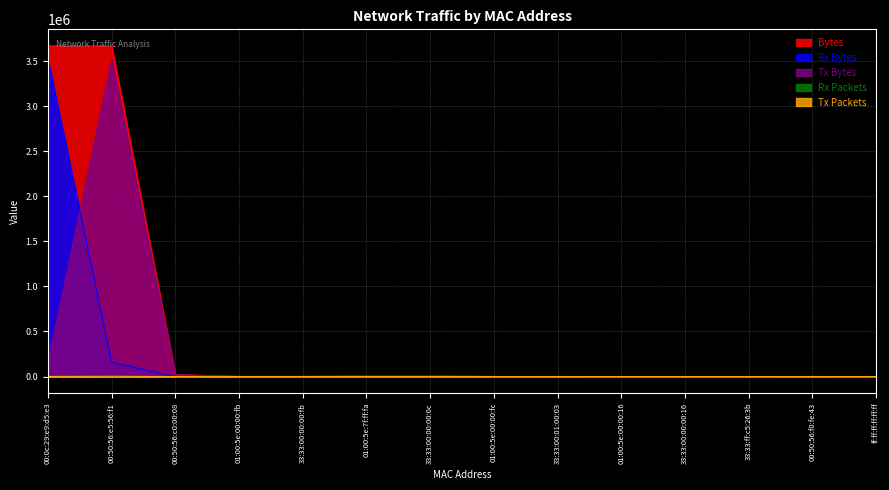

True or false: Rx Bytes and Rx Packets intersect in this chart.

False